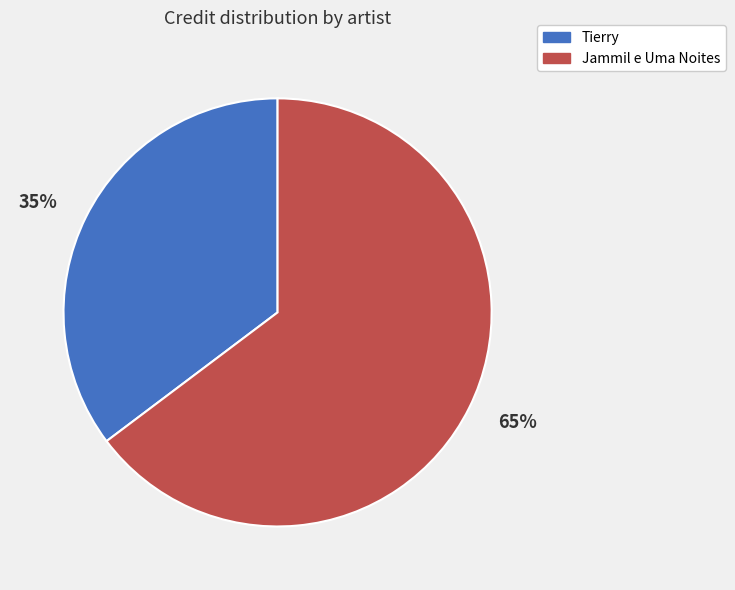

Which category has the biggest portion of the pie?

Jammil e Uma Noites